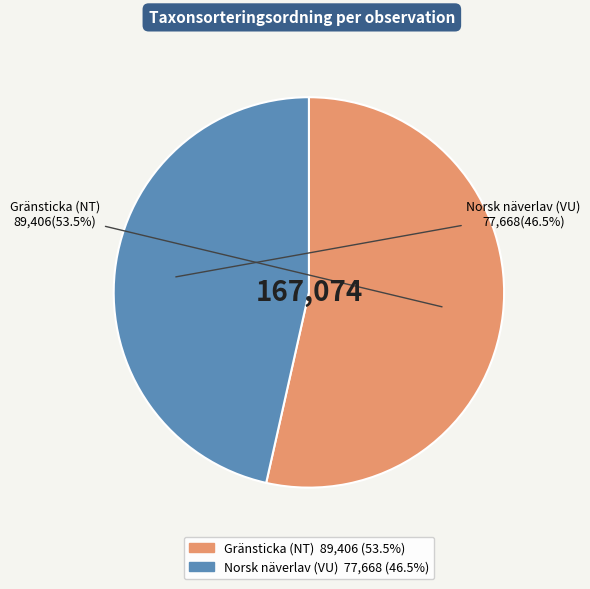

Is there a majority slice in this chart?

Yes